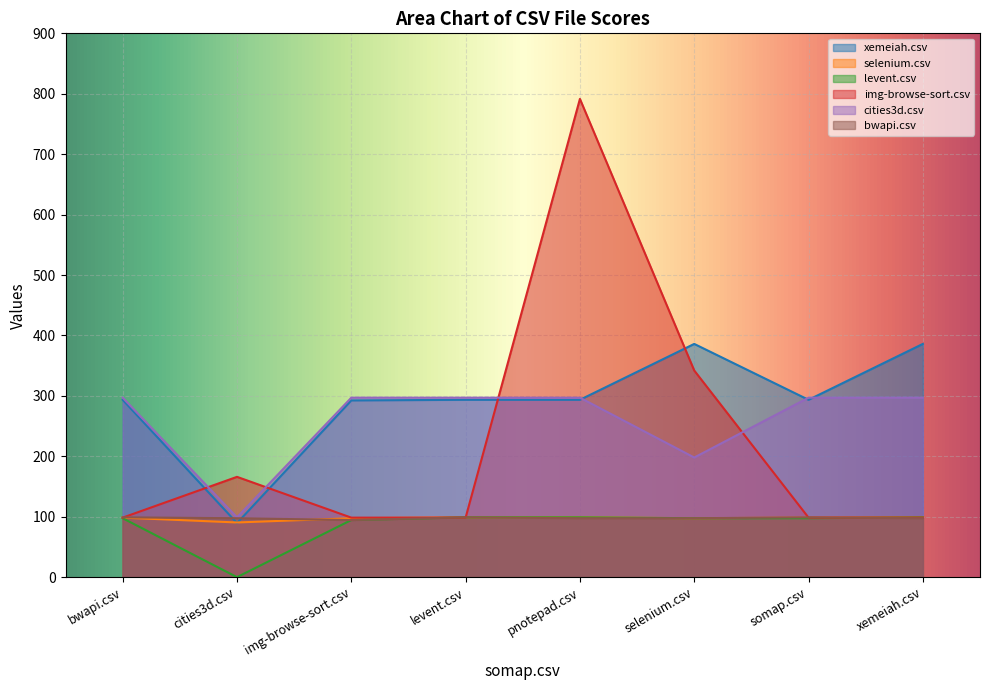

Count the number of data series in this chart.

6